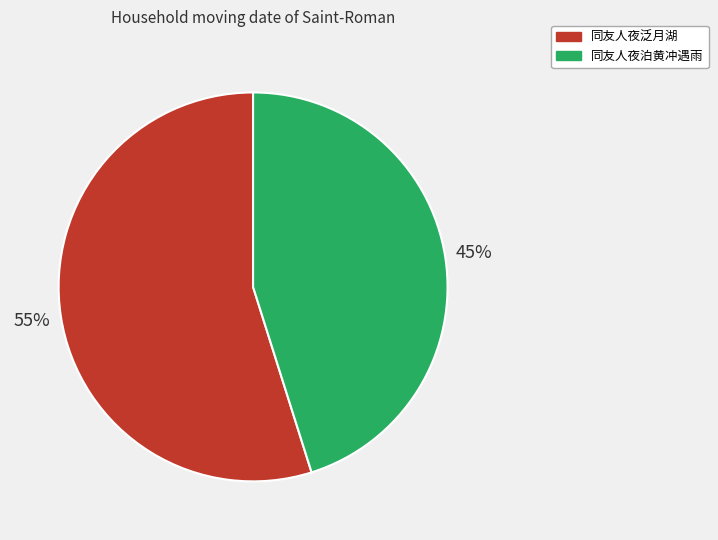

Is 同友人夜泛月湖 the majority of the pie?

Yes